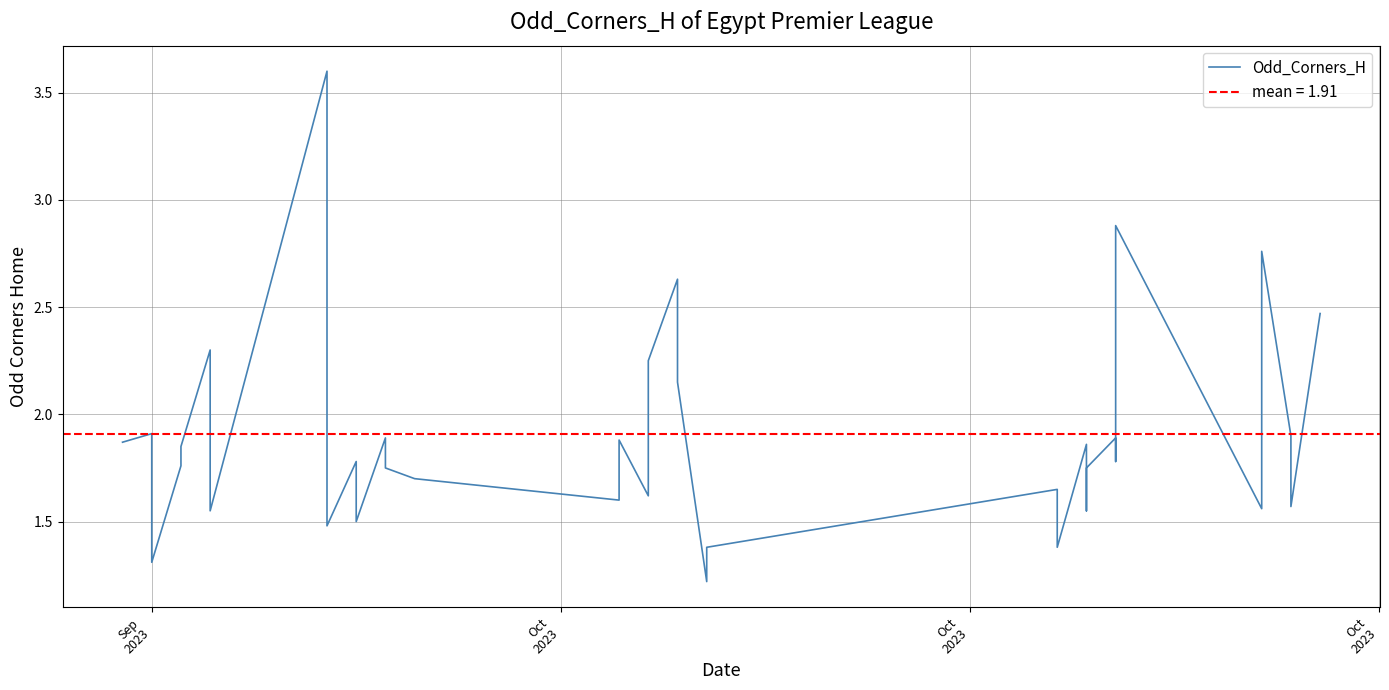

What is the smallest value displayed?

1.2